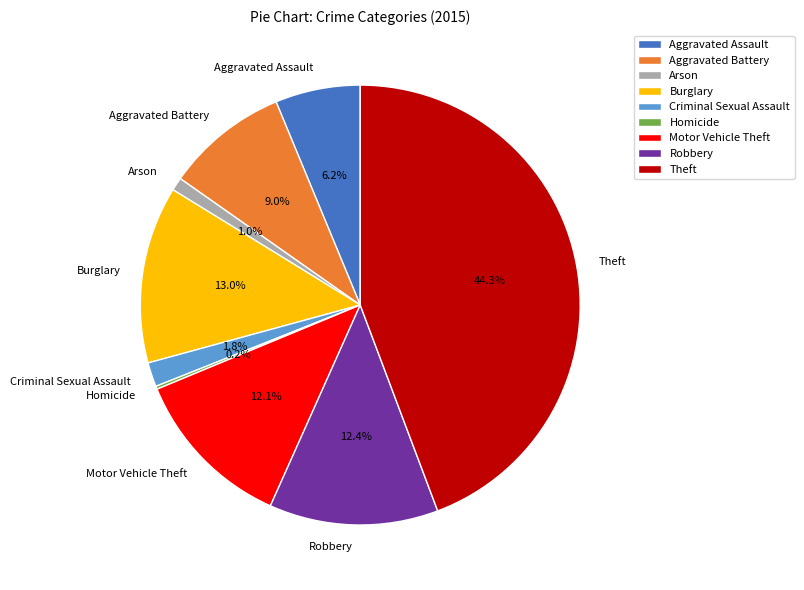

Is there a majority slice in this chart?

No